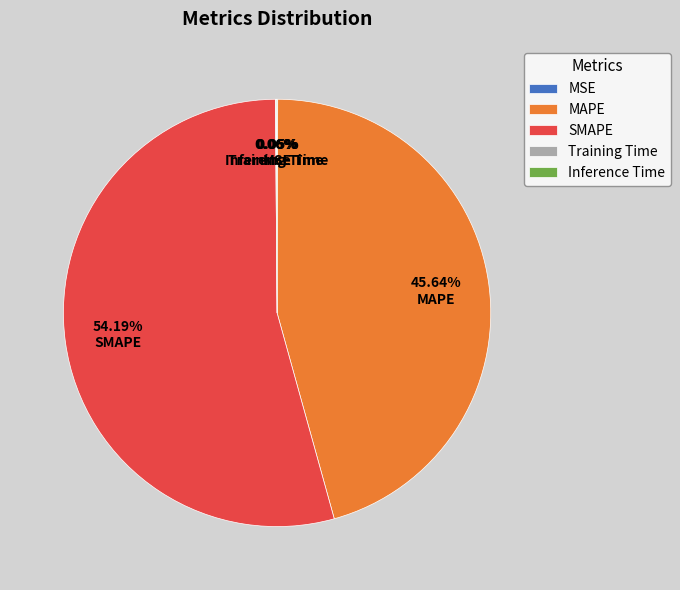

What is the largest slice in the pie chart?

SMAPE